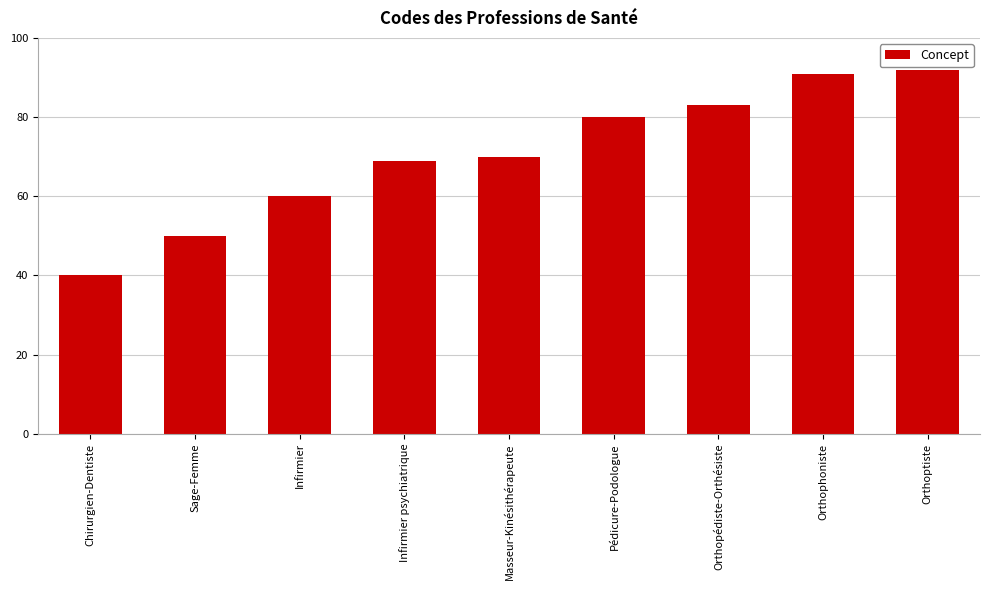

The value at Infirmier psychiatrique is 69. True or false?

True